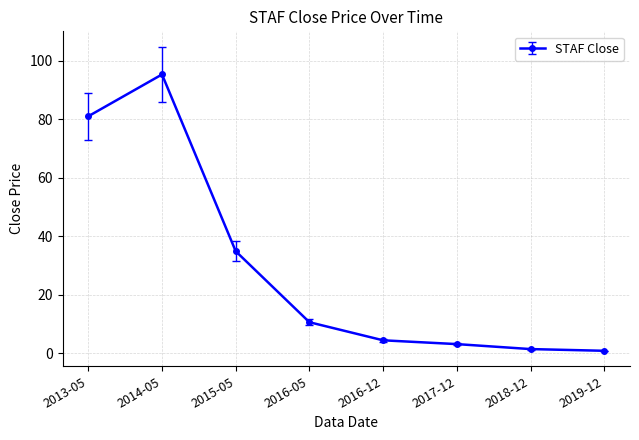

Reading left to right, extract all data points from this chart.

2013-05=81.1	2014-05=95.4	2015-05=34.9	2016-05=10.7	2016-12=4.5	2017-12=3.2	2018-12=1.5	2019-12=0.9